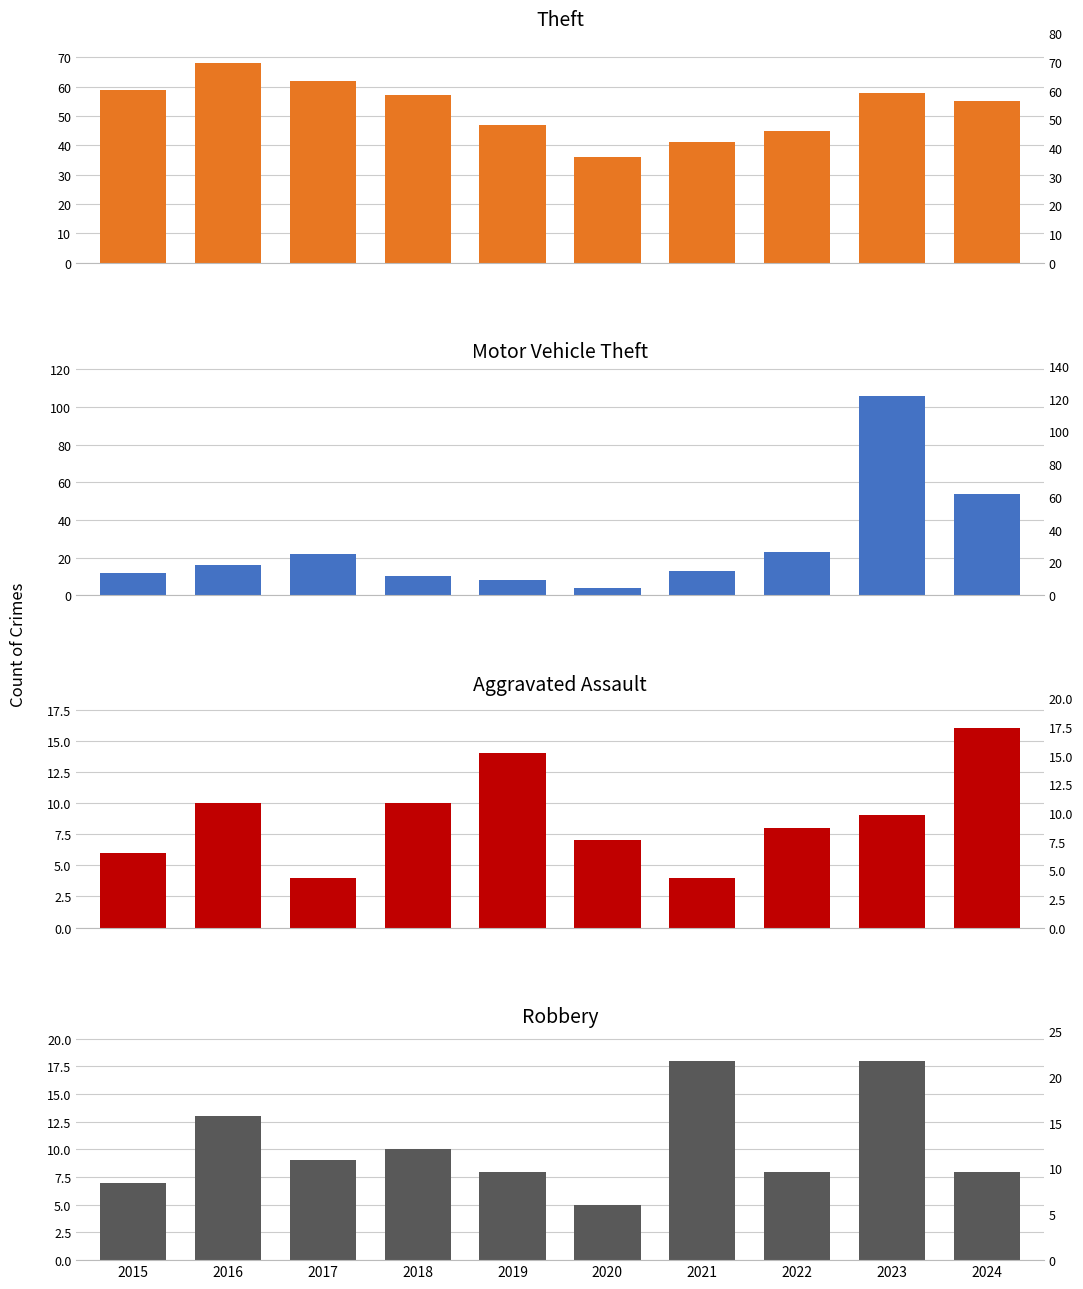

What is the average value of the Theft series?

53